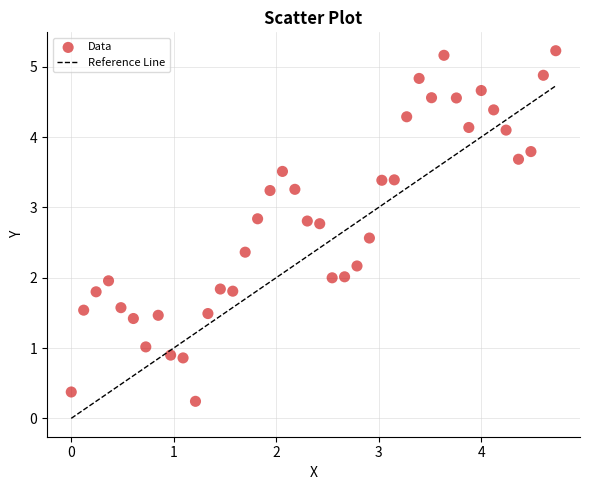

What is the range of Y values (max minus min)?

5.0